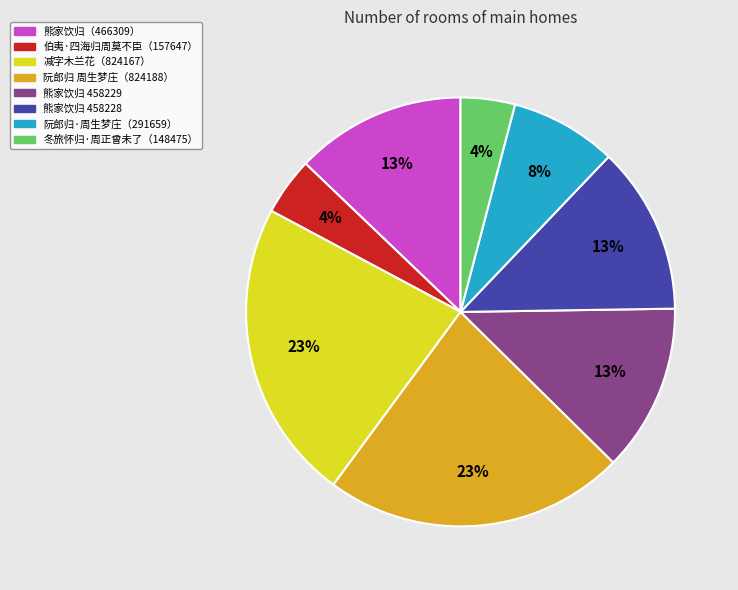

Does any single category account for the majority?

No